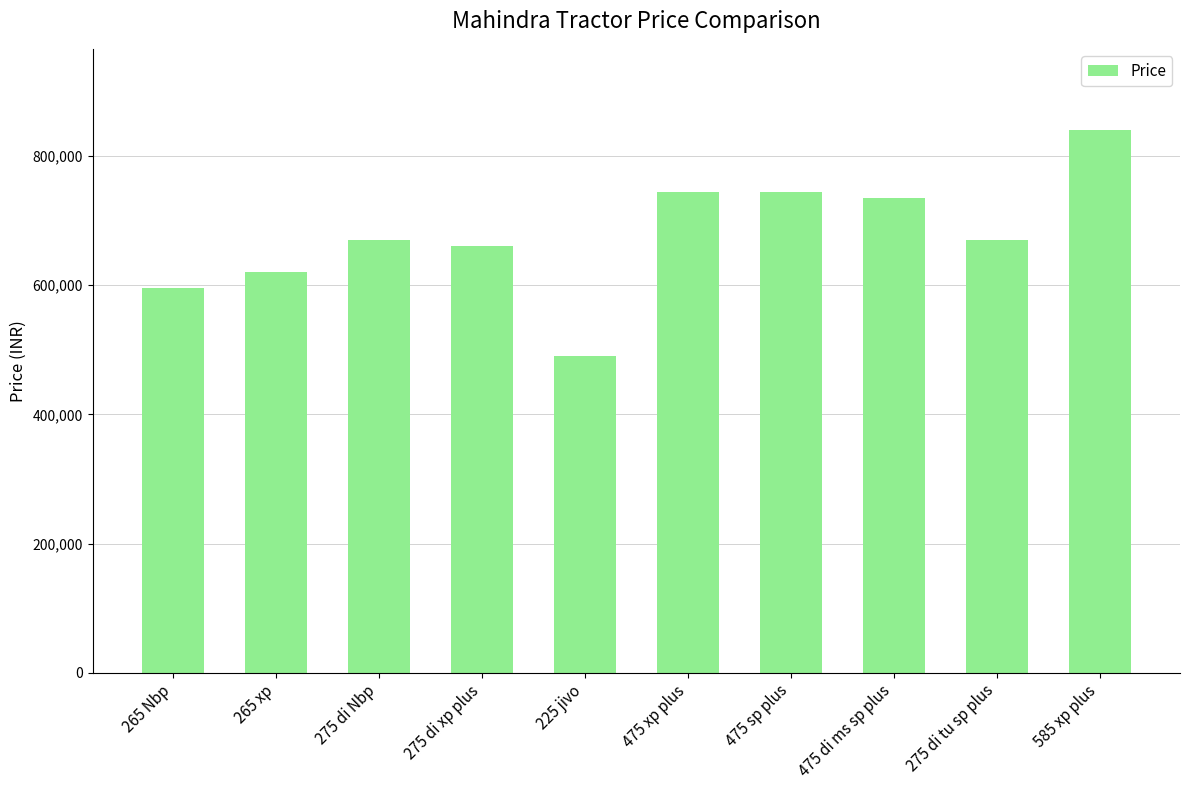

Reading left to right, list all the values displayed in this chart.

265 Nbp=595000	265 xp=620000	275 di Nbp=670000	275 di xp plus=660000	225 jivo=490000	475 xp plus=745000	475 sp plus=745000	475 di ms sp plus=735000	275 di tu sp plus=670000	585 xp plus=840000